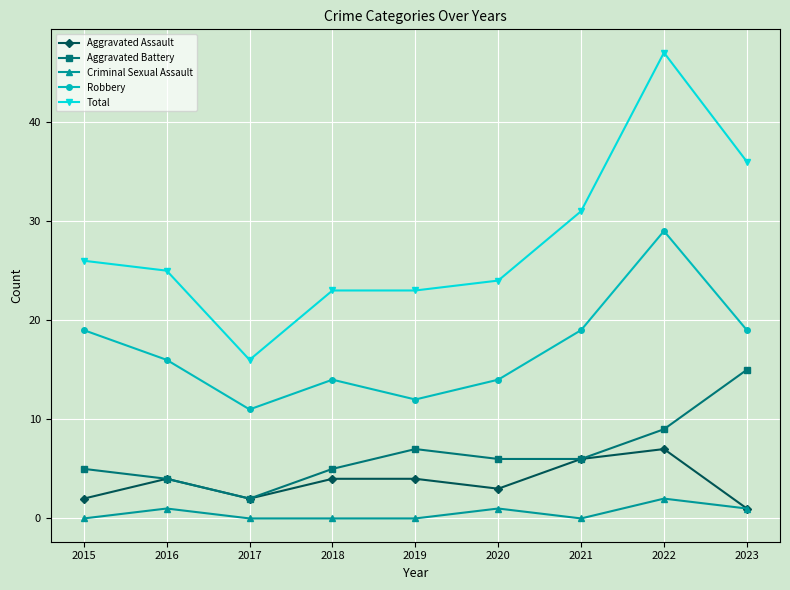

What is the difference between the Criminal Sexual Assault values at 2021 and 2020?

1